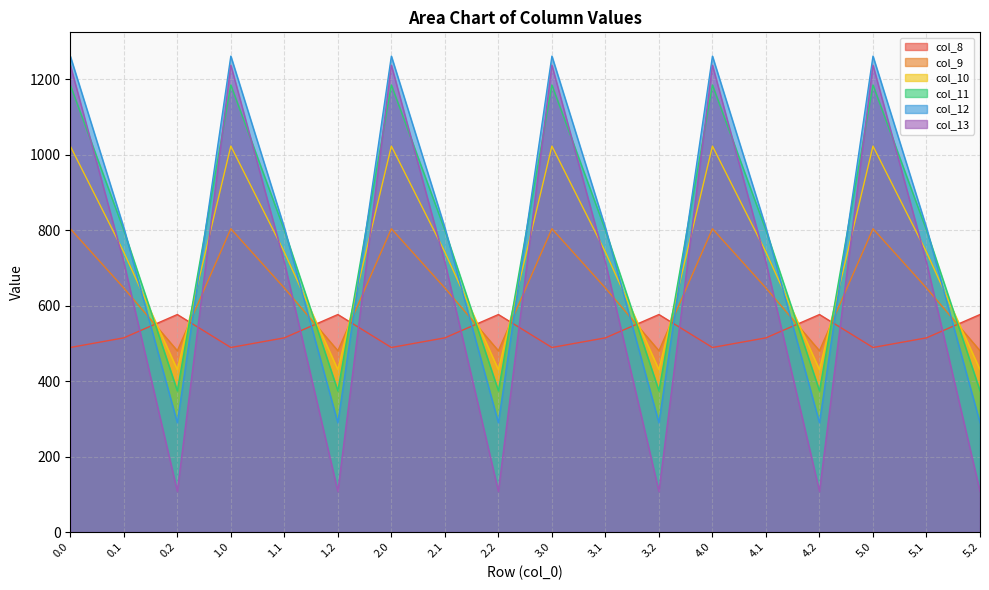

How many values in the col_8 series exceed 514?

12